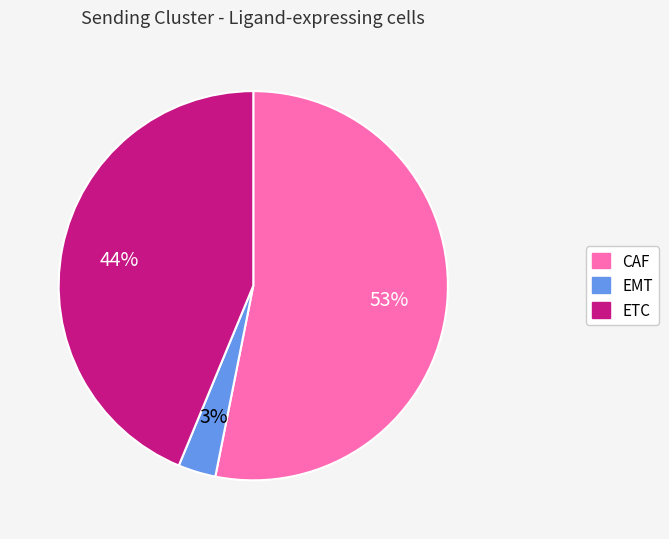

To the nearest percent, what portion does EMT represent?

3%